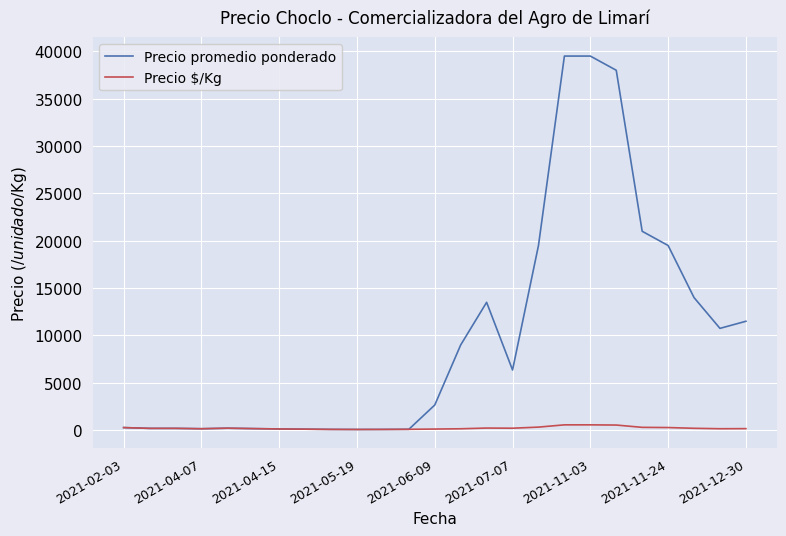

Which series has the largest total across all categories?

Precio promedio ponderado